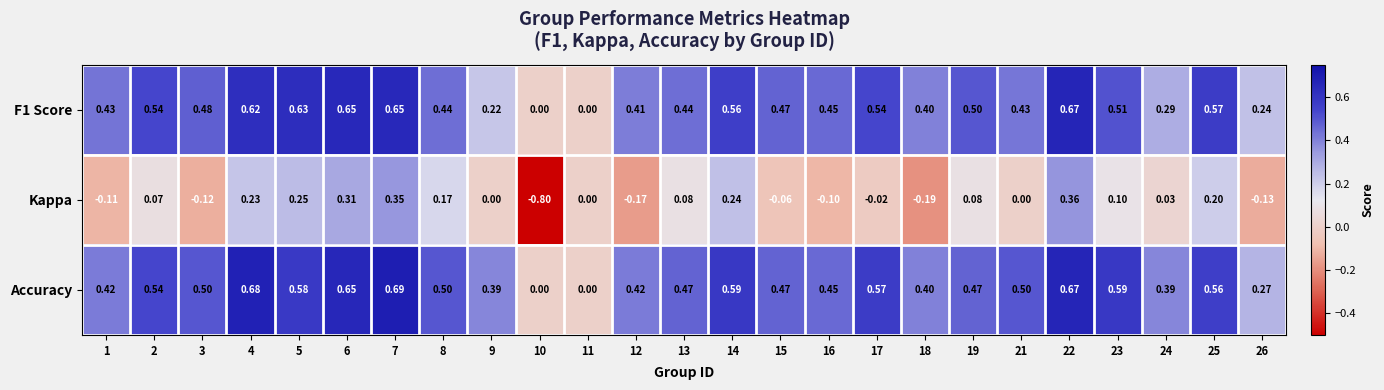

Is the value of F1 Score at 2 greater than the value of Kappa at 10?

Yes